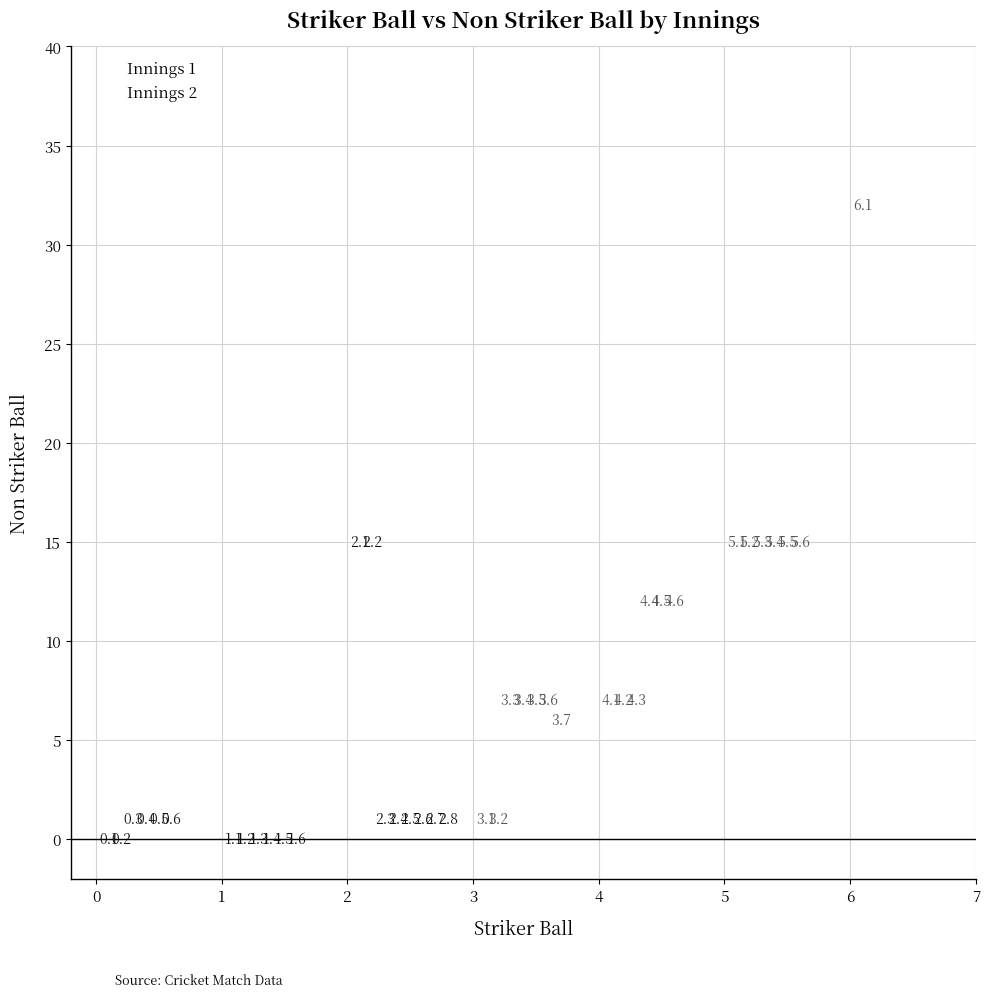

What are all the series names shown in the legend?

Innings 1, Innings 2